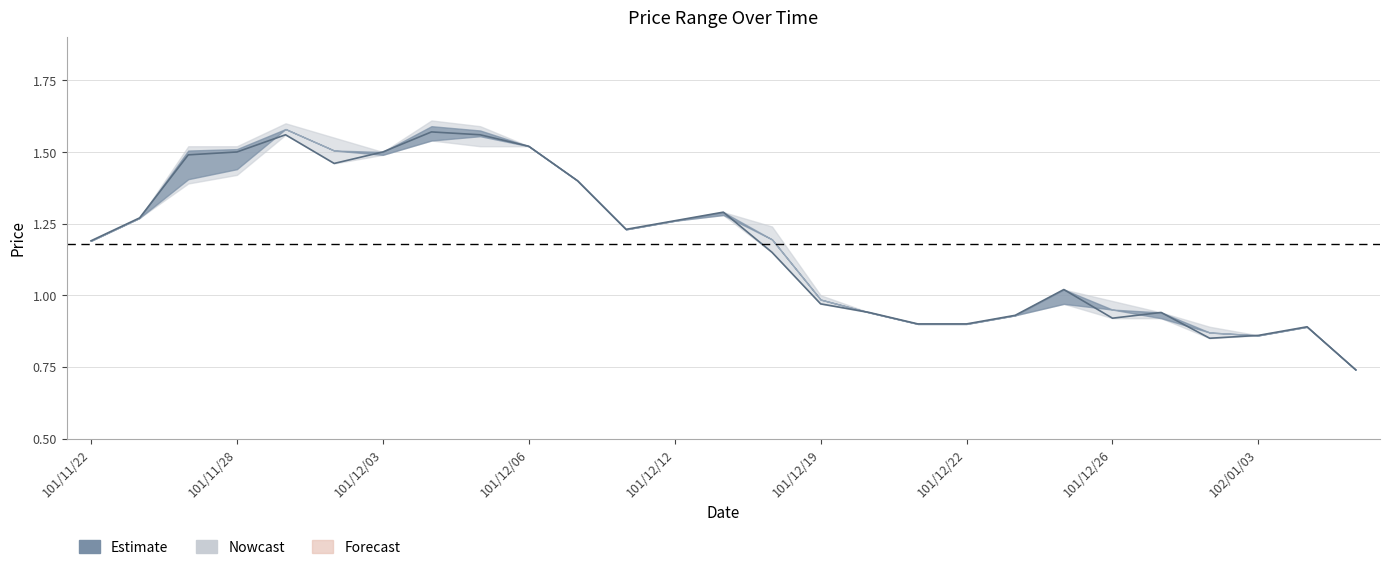

Reading right to left, what are all the values shown in this chart?

col_3: 0.7	0.9	0.9	0.9	0.9	1.0	1.0	0.9	0.9	0.9	0.9	1.0	1.2	1.3	1.3	1.2	1.4	1.5	1.6	1.5	1.5	1.6	1.6	1.5	1.4	1.3	1.2
col_4: 0.7	0.9	0.9	0.9	0.9	1.0	1.0	0.9	0.9	0.9	0.9	1.0	1.2	1.3	1.3	1.2	1.4	1.5	1.6	1.6	1.5	1.6	1.6	1.5	1.5	1.3	1.2
col_5: 0.7	0.9	0.9	0.8	0.9	0.9	1.0	0.9	0.9	0.9	0.9	1.0	1.1	1.3	1.3	1.2	1.4	1.5	1.5	1.5	1.5	1.5	1.6	1.4	1.4	1.3	1.2
col_6: 0.7	0.9	0.9	0.8	0.9	0.9	1.0	0.9	0.9	0.9	0.9	1.0	1.1	1.3	1.3	1.2	1.4	1.5	1.6	1.6	1.5	1.5	1.6	1.5	1.5	1.3	1.2